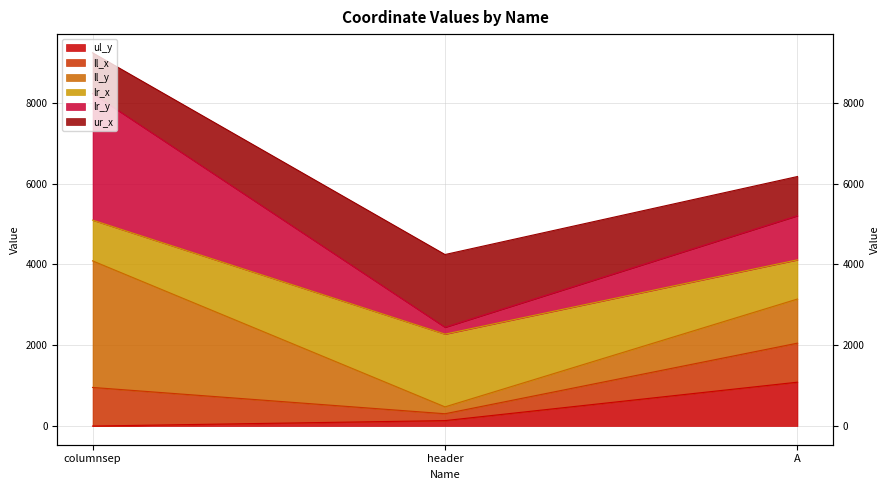

At which category does the chart reach its peak across all series?

columnsep